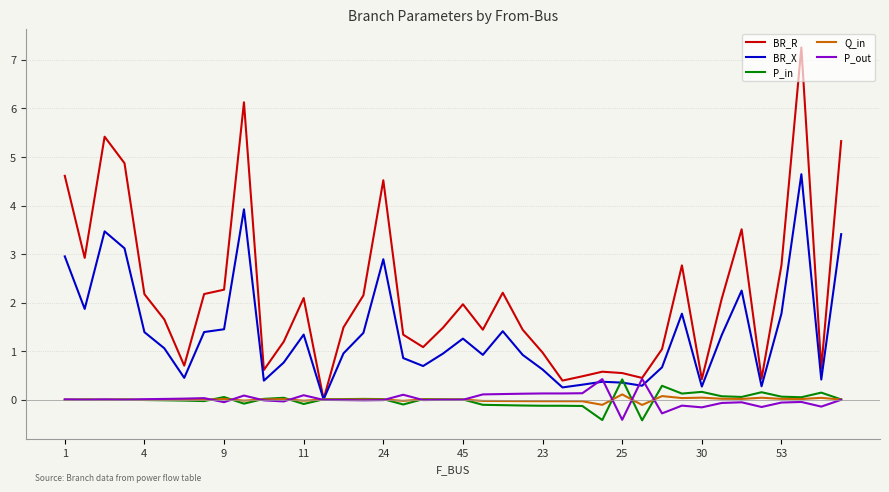

Which series has the widest spread of values?

BR_R